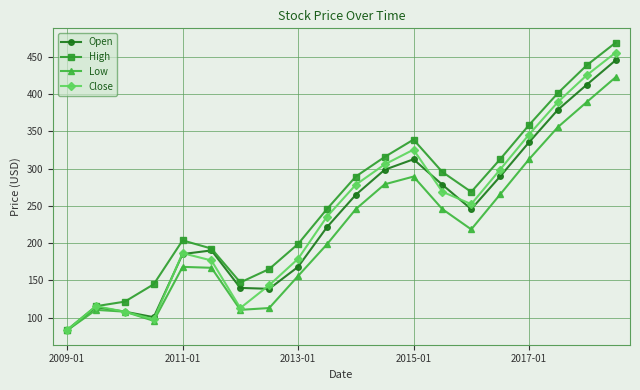

What is the maximum value for Close?

455.6